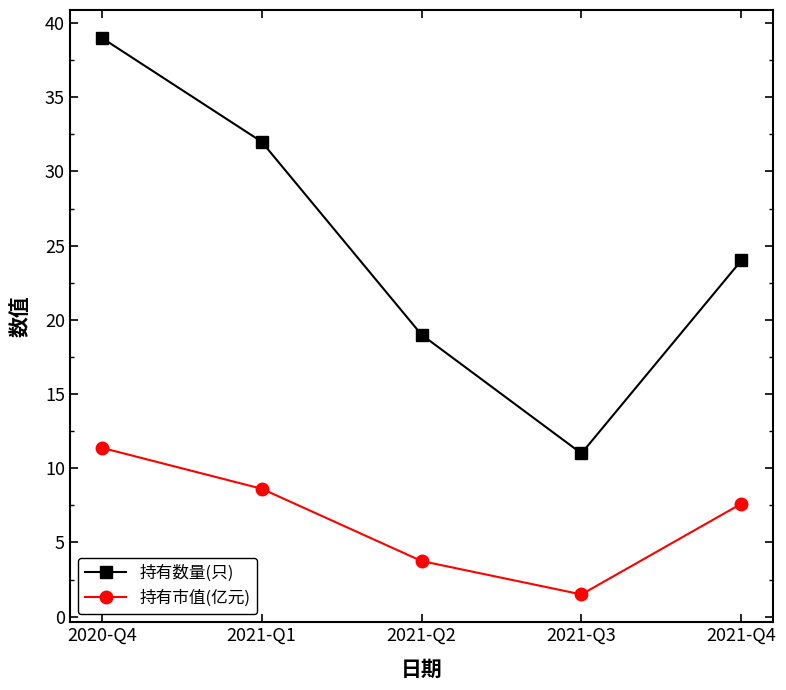

True or false: 持有市值(亿元) and 持有数量(只) cross at least once.

False